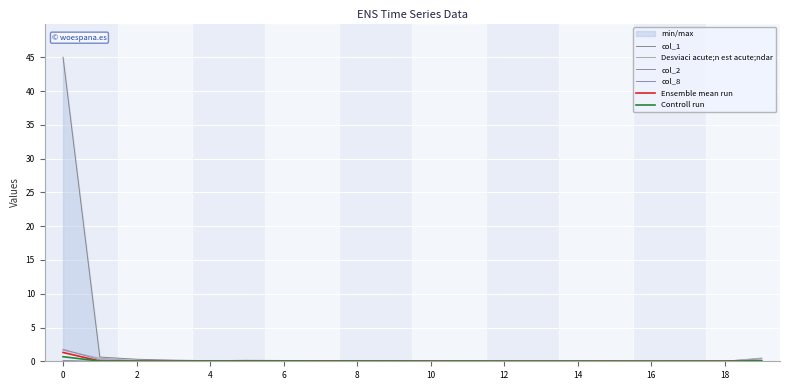

What is the difference between the second highest and second lowest values in the Desviaci acute;n est acute;ndar series?

0.5